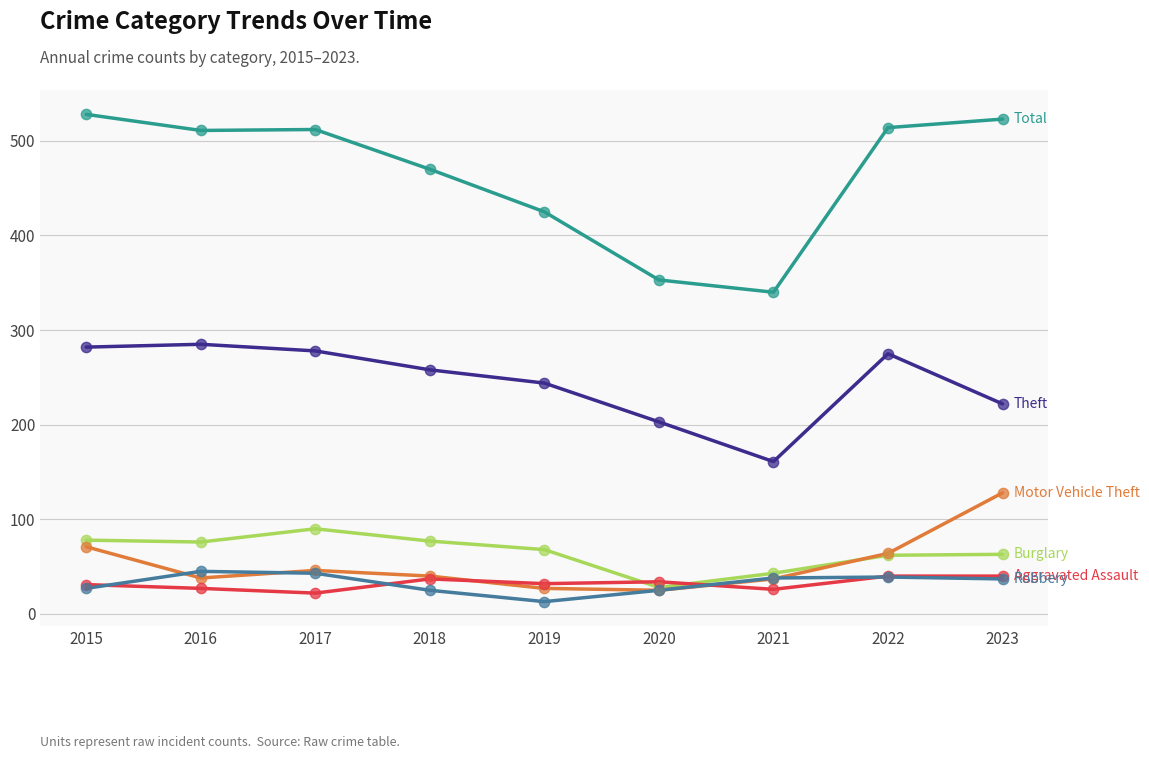

What is the total value across all series at 2021?

645